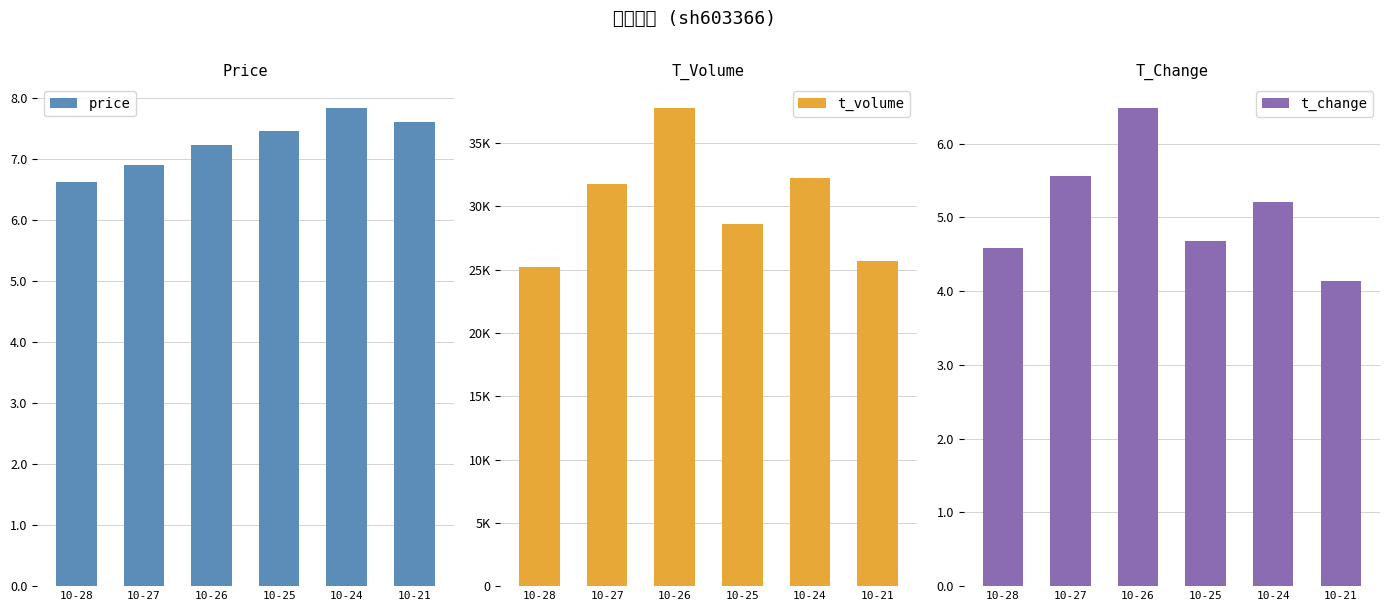

At which category is the sum across all series the highest?

10-26